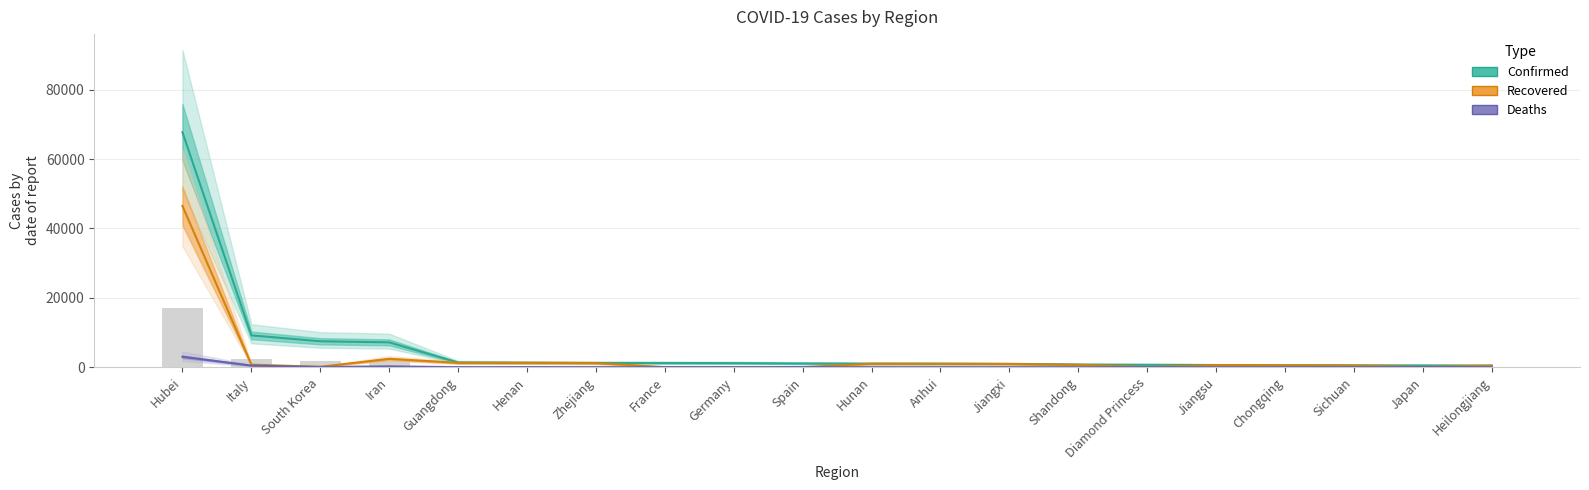

At which category does the chart reach its minimum across all series?

Jiangsu